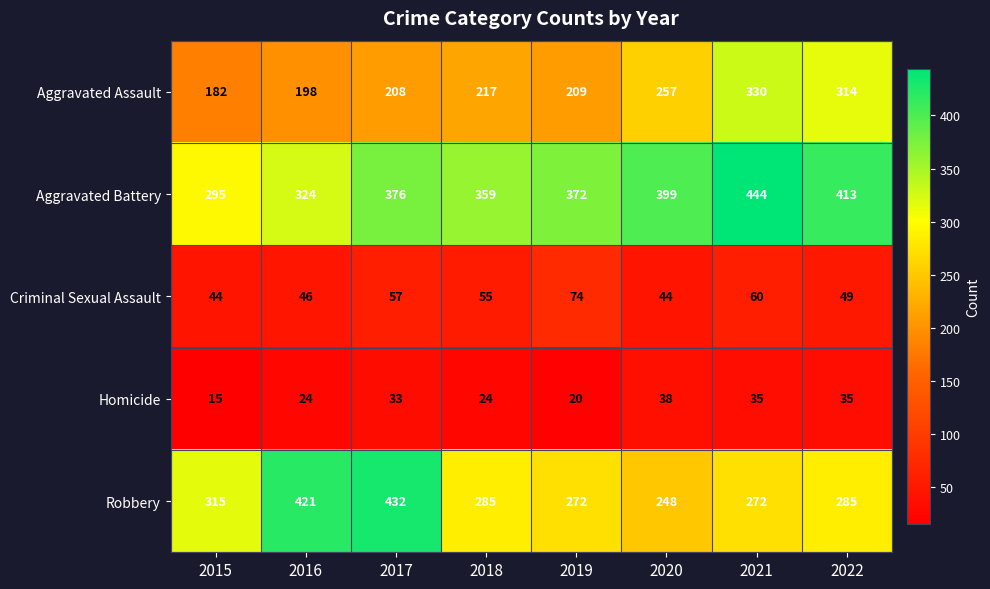

Rank the series at 2016 from lowest to highest value.

Homicide, Criminal Sexual Assault, Aggravated Assault, Aggravated Battery, Robbery